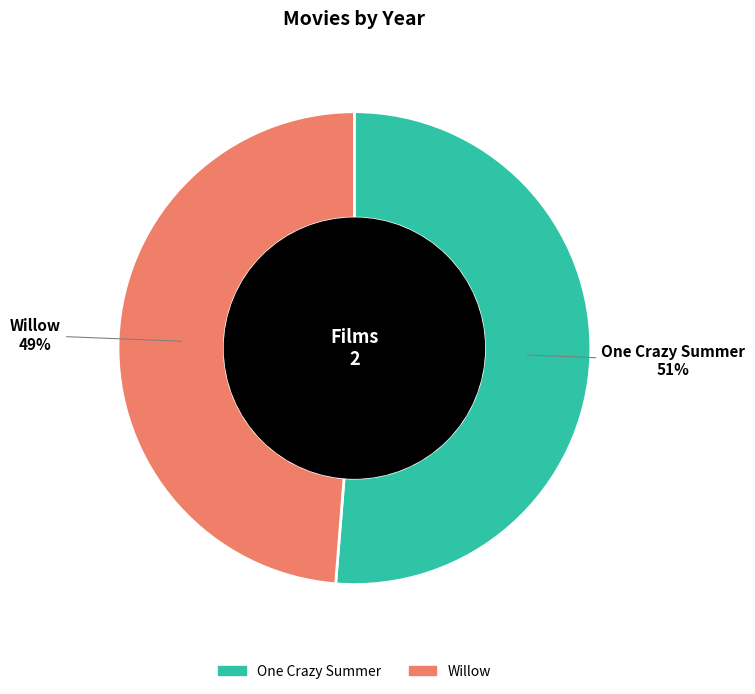

True or false: One Crazy Summer accounts for 51% of the total.

True